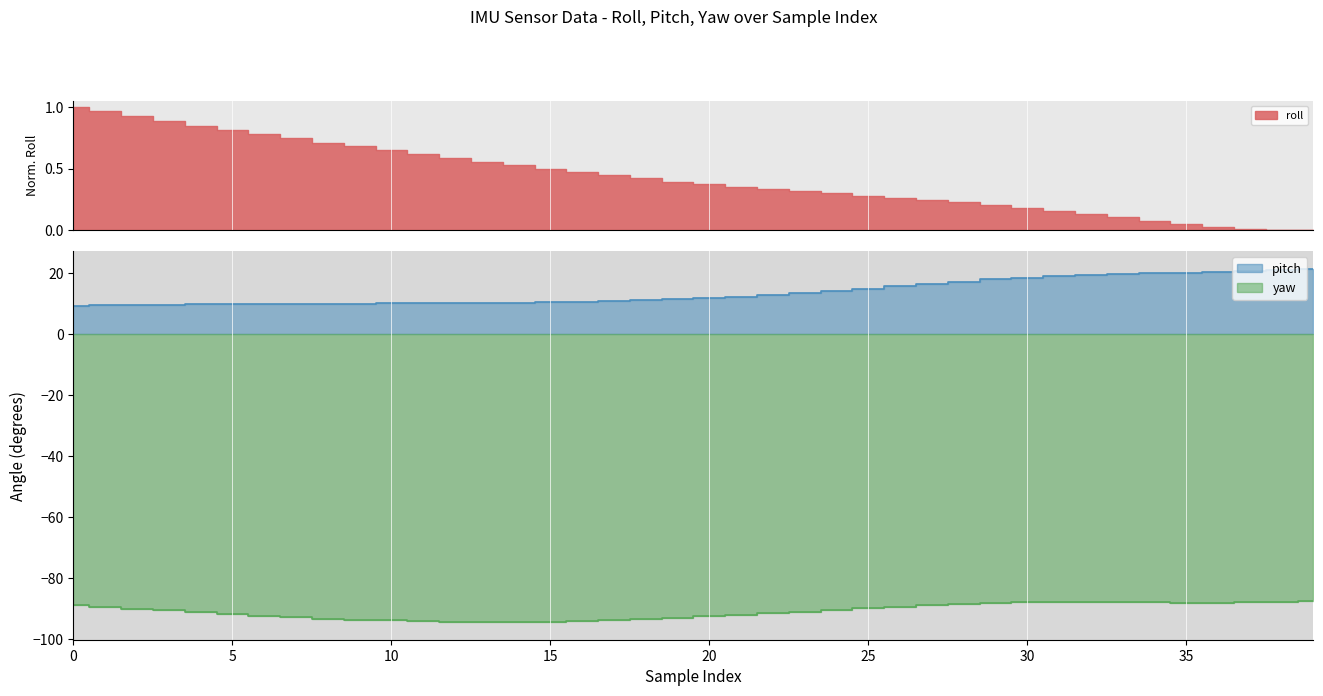

The yaw series shows -93.4 at 18. True or false?

True